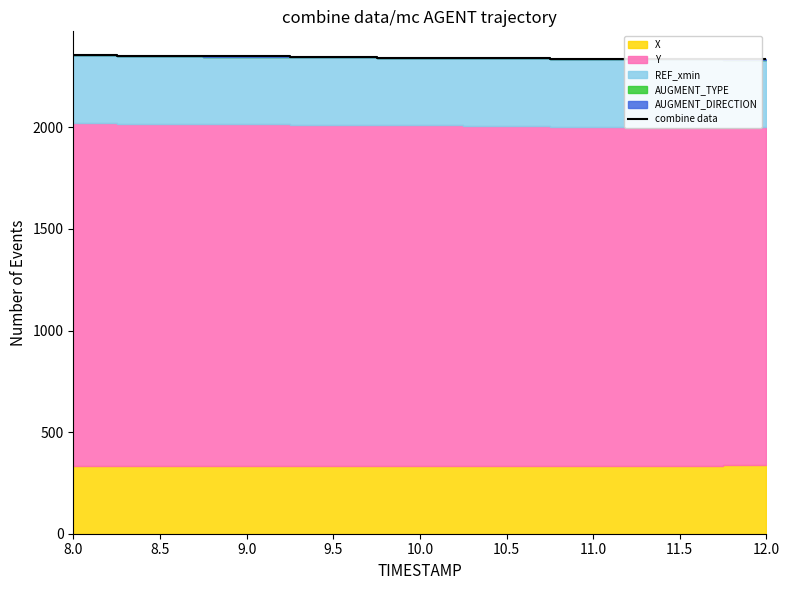

What is the change in value from 8.5 to 12.0?

-17.5